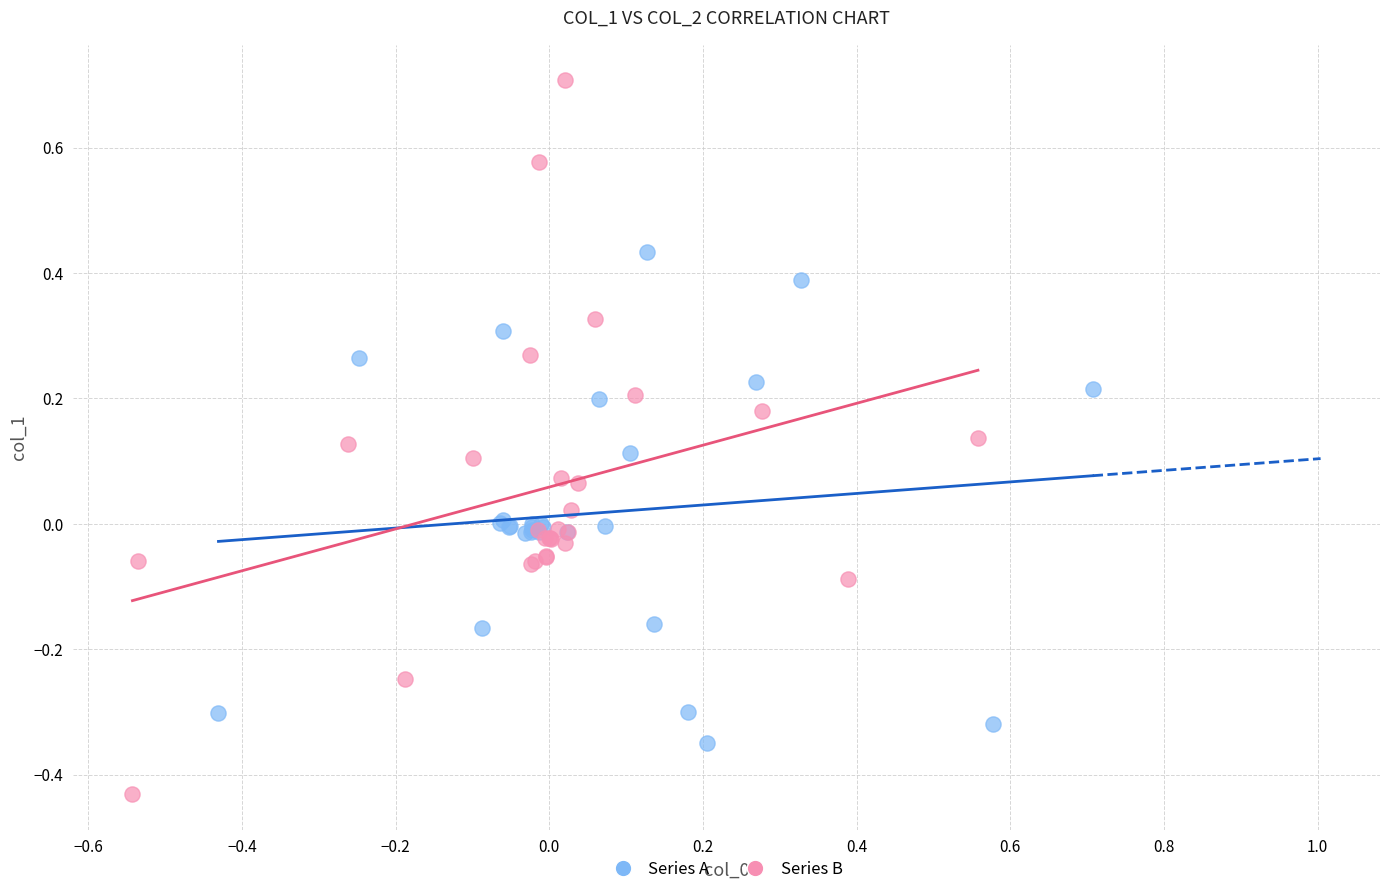

Which series contains the highest Y value?

Series B